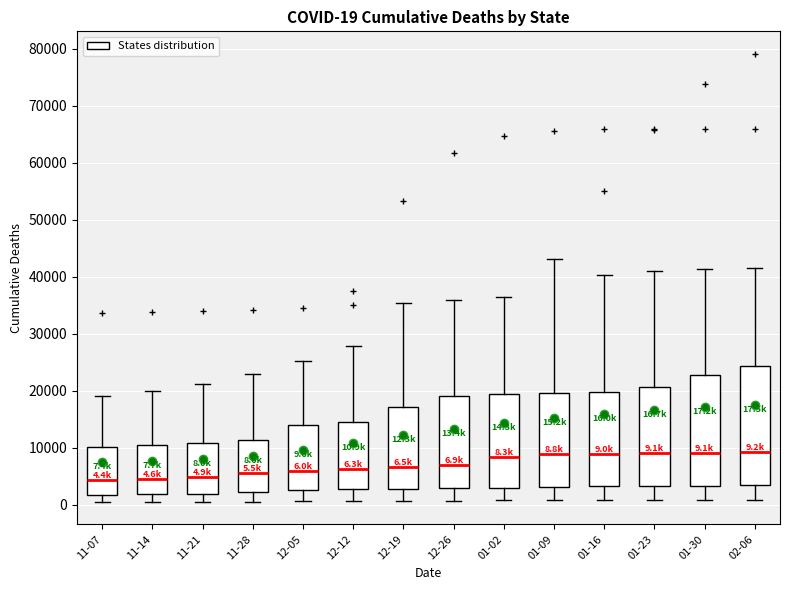

Which box is the tallest, from its lower edge to its upper edge?

02-06